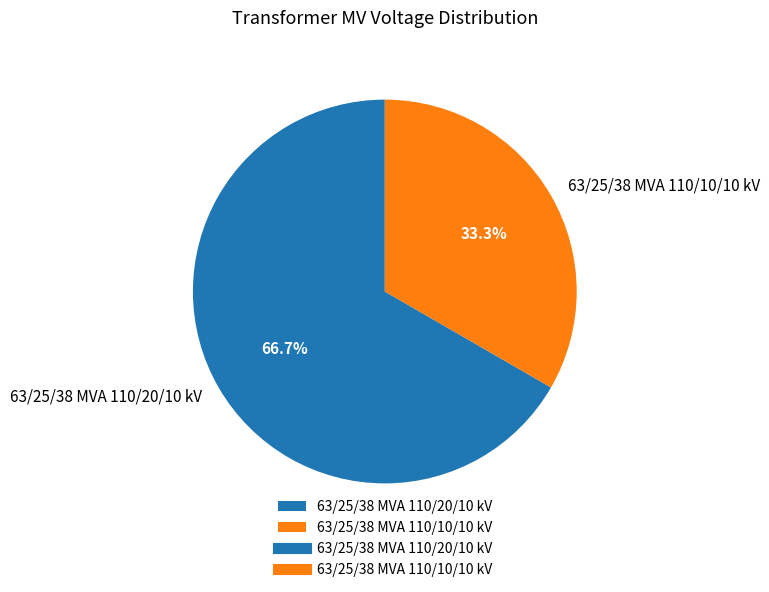

Rank the categories by value from highest to lowest.

63/25/38 MVA 110/20/10 kV, 63/25/38 MVA 110/10/10 kV